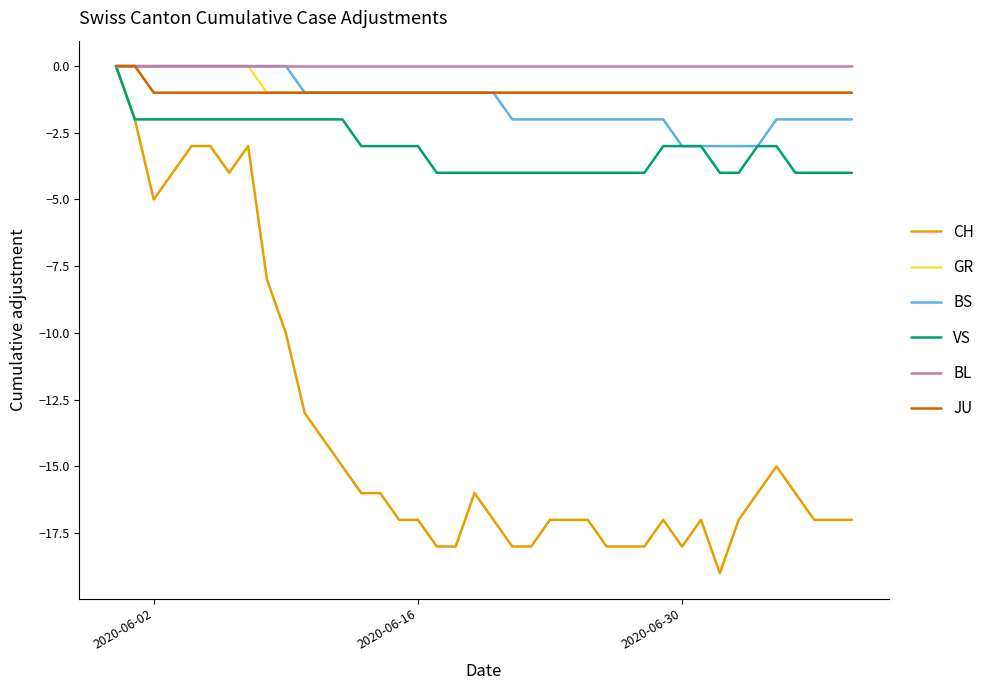

Which series has the largest range (max minus min)?

CH